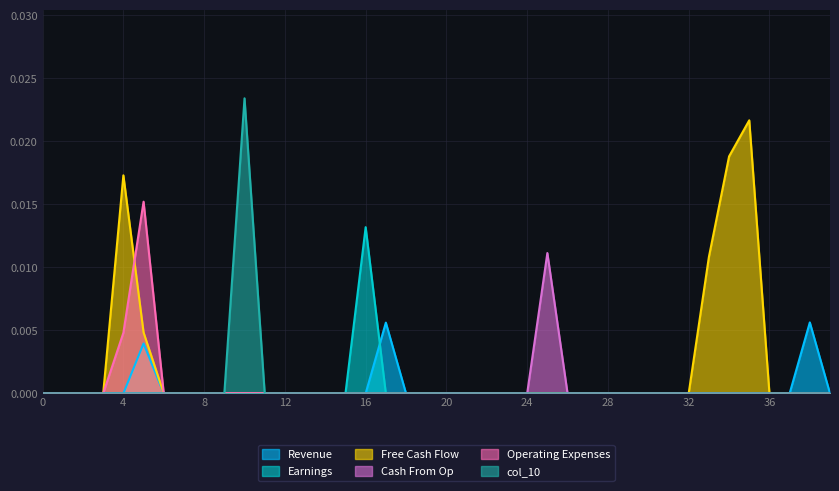

Is the value of col_5 at 28 greater than the value of col_57 at 1?

No